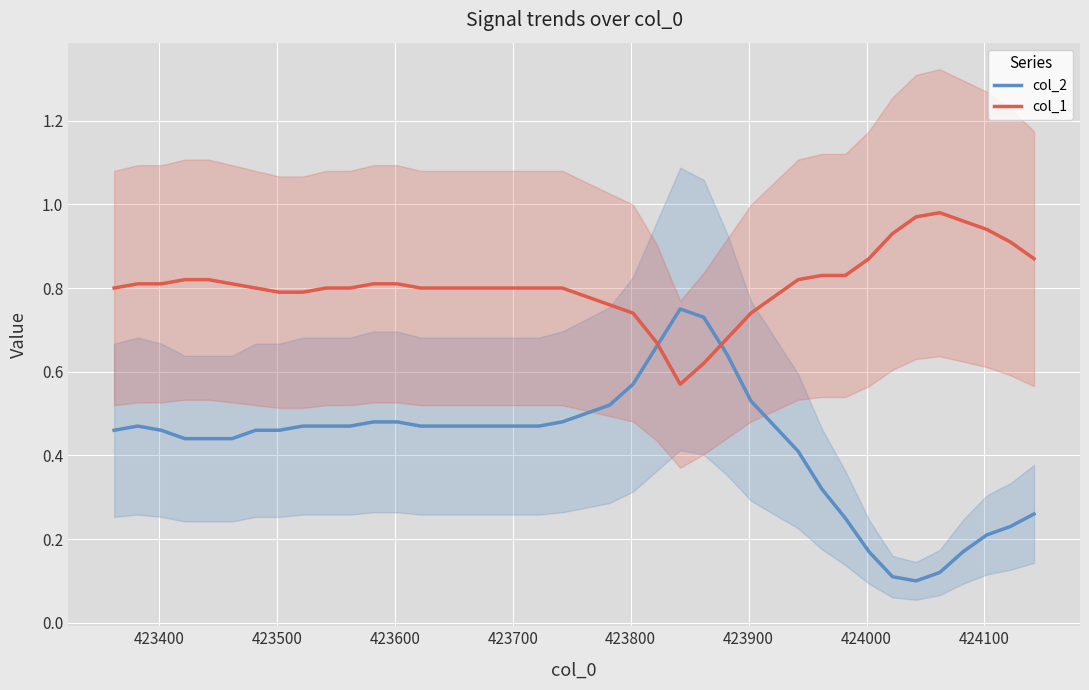

Rank the series by their maximum value, from highest to lowest.

col_1, col_2